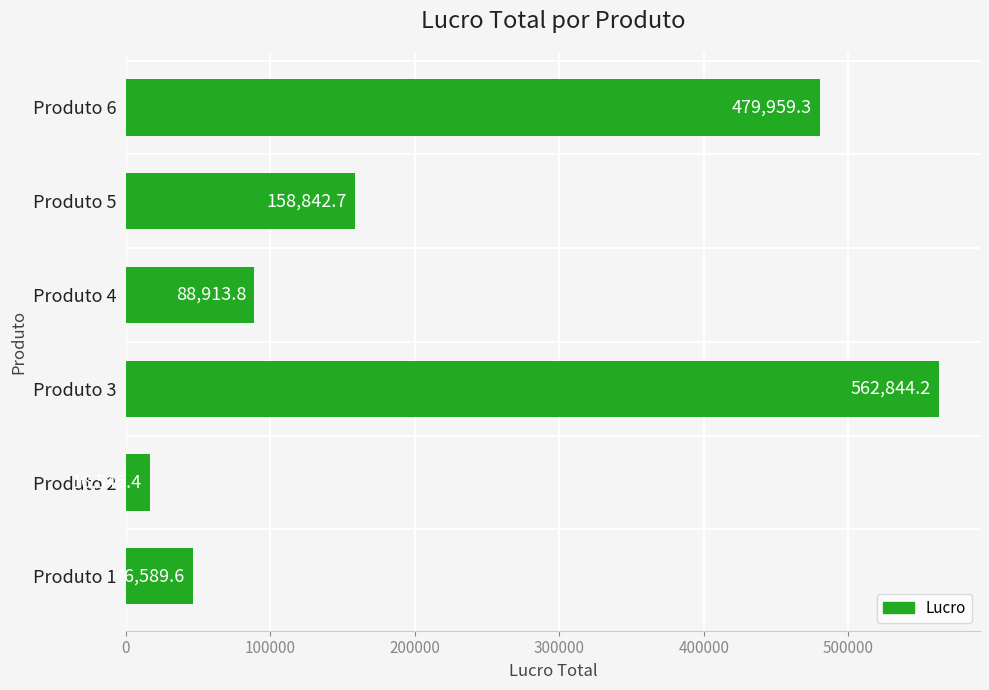

What is the ratio of the value at Produto 5 to the value at Produto 2?

9.6